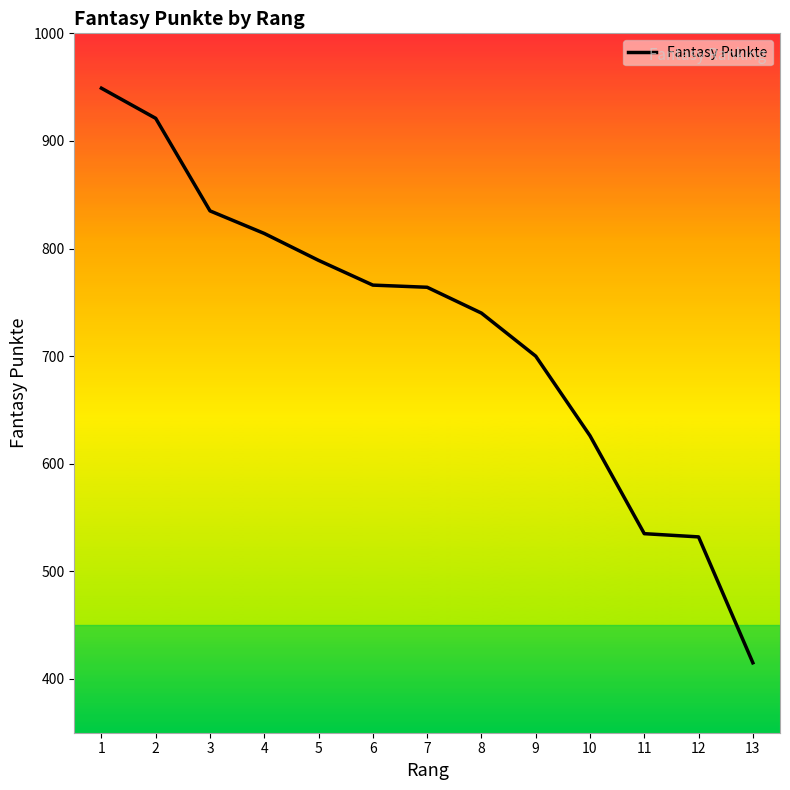

How many distinct data groups are displayed?

1